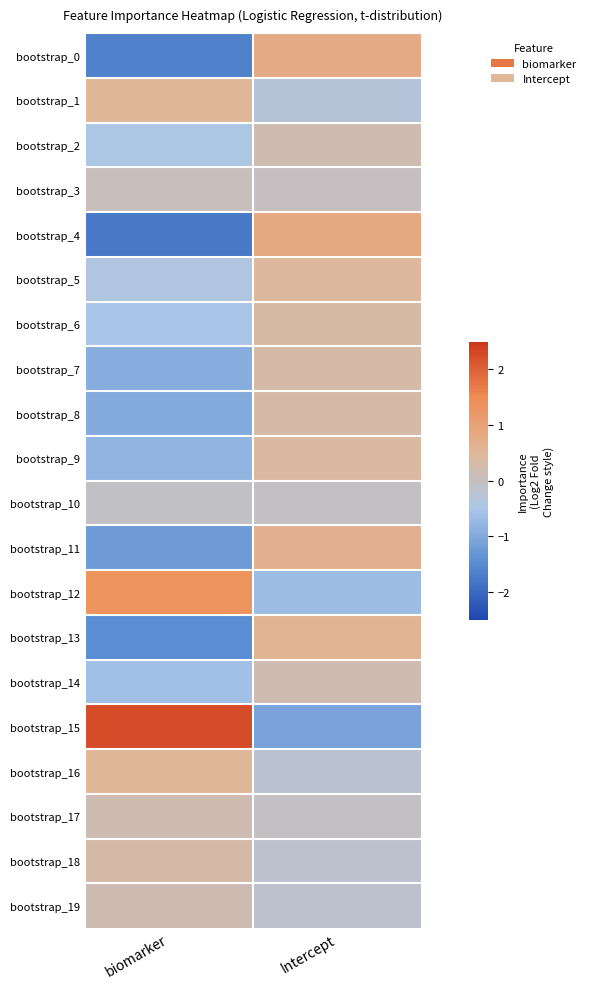

Reading right to left, list all the values displayed in this chart.

bootstrap_0: Intercept=0.8	biomarker=-1.6
bootstrap_1: Intercept=-0.3	biomarker=0.5
bootstrap_2: Intercept=0.2	biomarker=-0.5
bootstrap_3: Intercept=-0.0	biomarker=0.1
bootstrap_4: Intercept=0.8	biomarker=-1.8
bootstrap_5: Intercept=0.5	biomarker=-0.4
bootstrap_6: Intercept=0.3	biomarker=-0.5
bootstrap_7: Intercept=0.3	biomarker=-0.9
bootstrap_8: Intercept=0.3	biomarker=-1.0
bootstrap_9: Intercept=0.4	biomarker=-0.8
bootstrap_10: Intercept=-0.0	biomarker=-0.1
bootstrap_11: Intercept=0.7	biomarker=-1.2
bootstrap_12: Intercept=-0.7	biomarker=1.3
bootstrap_13: Intercept=0.6	biomarker=-1.5
bootstrap_14: Intercept=0.2	biomarker=-0.6
bootstrap_15: Intercept=-1.1	biomarker=2.2
bootstrap_16: Intercept=-0.2	biomarker=0.5
bootstrap_17: Intercept=-0.0	biomarker=0.2
bootstrap_18: Intercept=-0.2	biomarker=0.3
bootstrap_19: Intercept=-0.2	biomarker=0.2